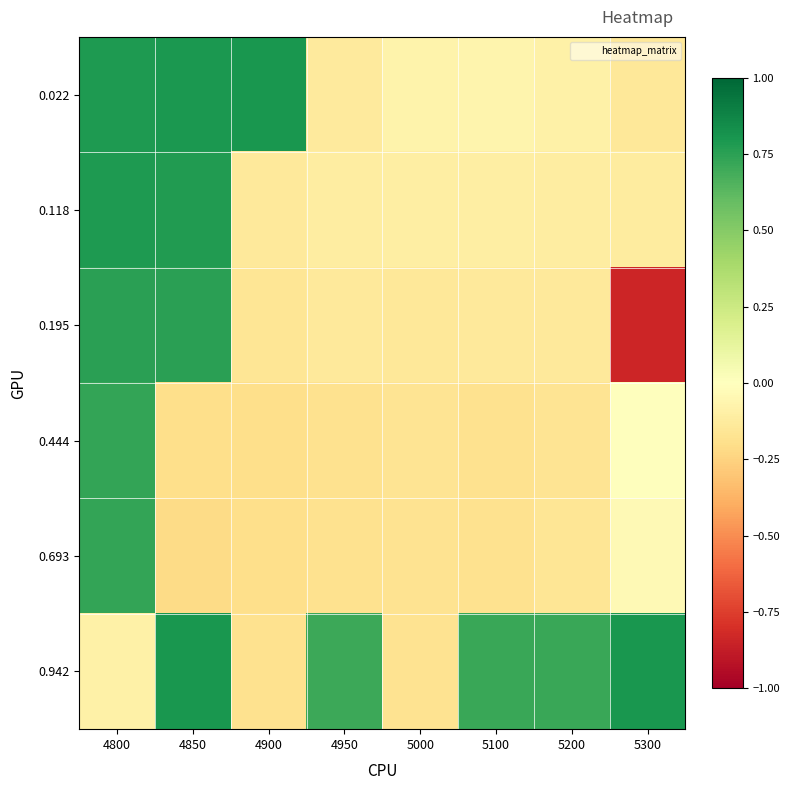

Reading left to right, transcribe all the data shown in this chart.

0.022: 4800=0.8	4850=0.8	4900=0.8	4950=-0.1	5000=-0.1	5100=-0.1	5200=-0.1	5300=-0.1
0.118: 4800=0.8	4850=0.8	4900=-0.1	4950=-0.1	5000=-0.1	5100=-0.1	5200=-0.1	5300=-0.1
0.195: 4800=0.8	4850=0.8	4900=-0.2	4950=-0.1	5000=-0.1	5100=-0.1	5200=-0.1	5300=-0.8
0.444: 4800=0.7	4850=-0.2	4900=-0.2	4950=-0.2	5000=-0.2	5100=-0.2	5200=-0.2	5300=0.0
0.693: 4800=0.7	4850=-0.2	4900=-0.2	4950=-0.2	5000=-0.2	5100=-0.2	5200=-0.2	5300=-0.0
0.942: 4800=-0.1	4850=0.8	4900=-0.2	4950=0.7	5000=-0.2	5100=0.7	5200=0.7	5300=0.8